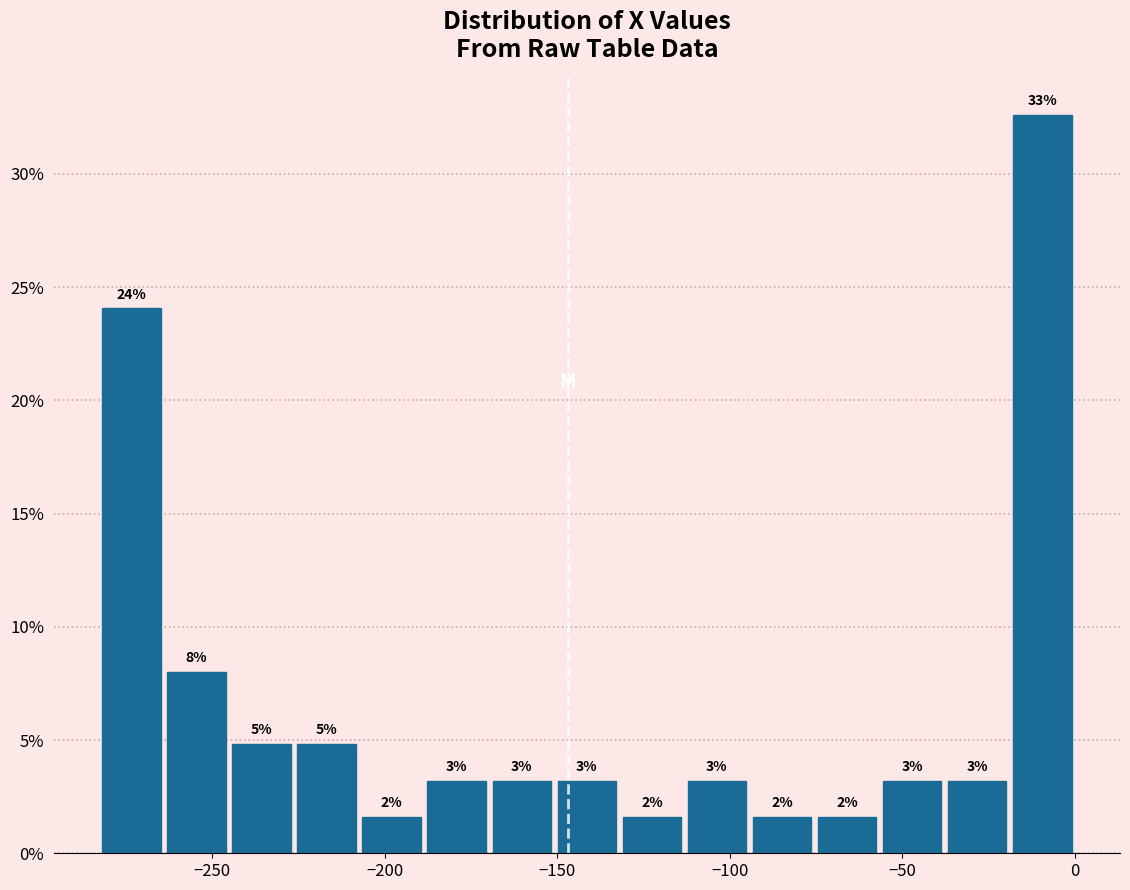

Around what value on the x-axis is the tallest bar? Give the approximate position of its centre, as read against the axis.

-10